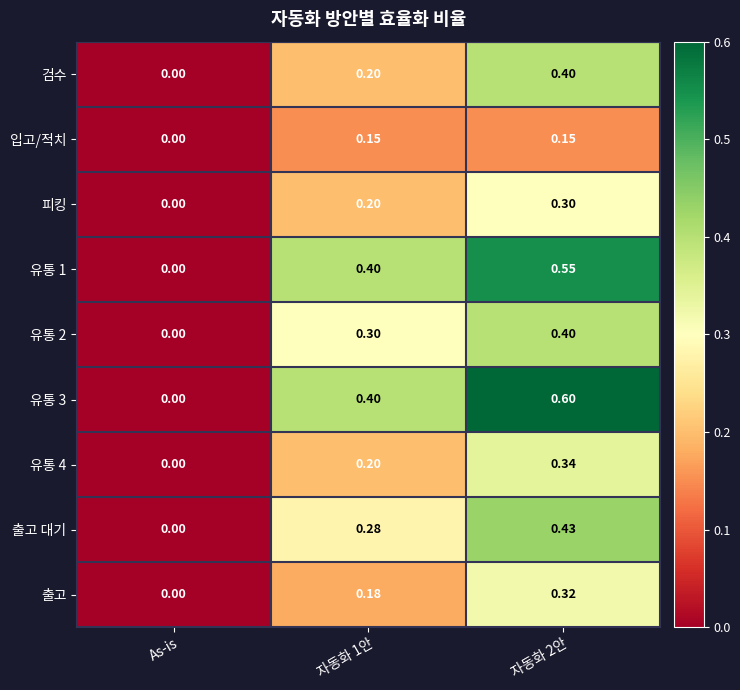

Which series has the largest range (max minus min)?

유통 3